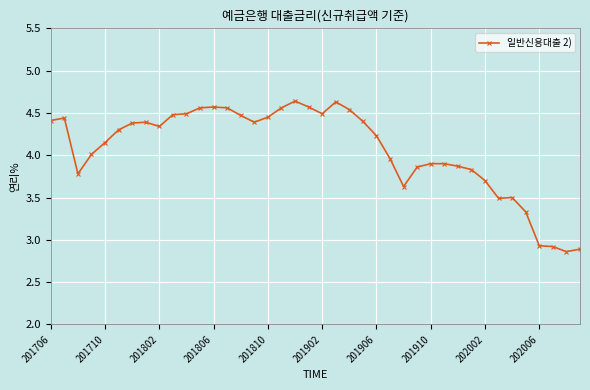

What is the difference between the second highest and second lowest values?

1.7